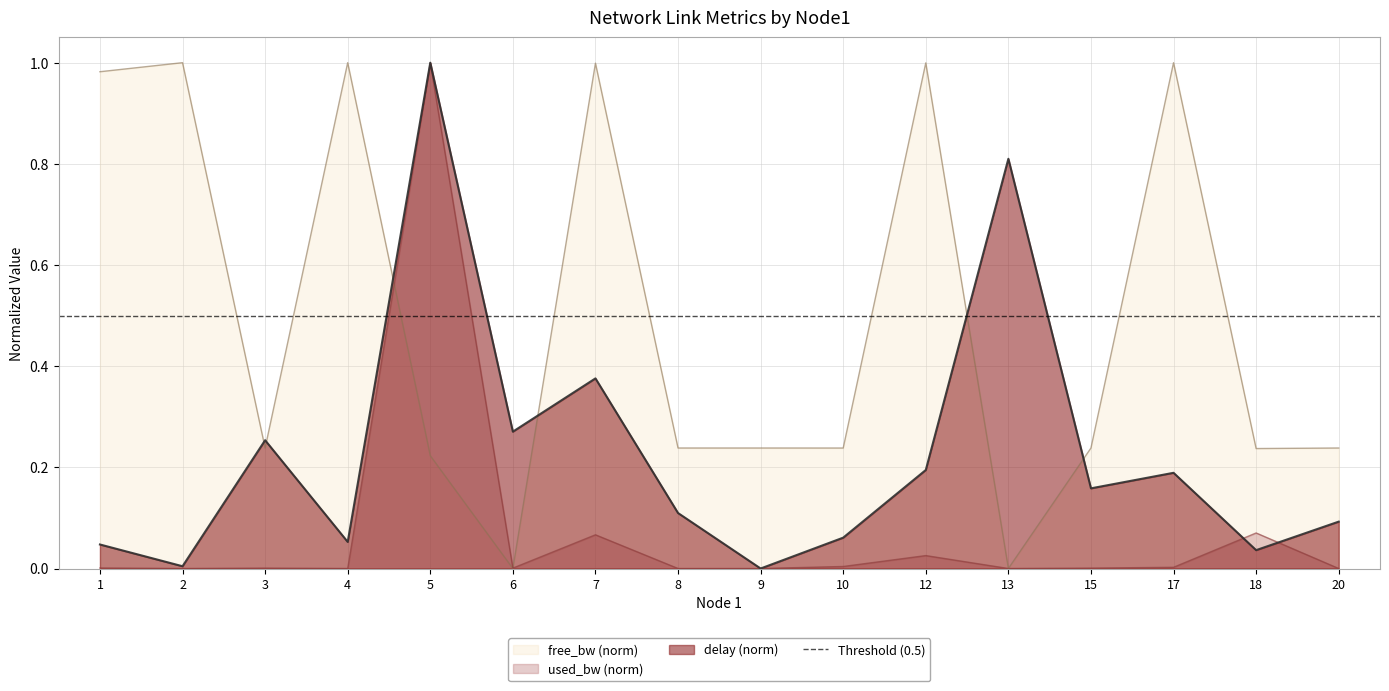

True or false: used_bw_M has a value of 0.0 at 3.

False